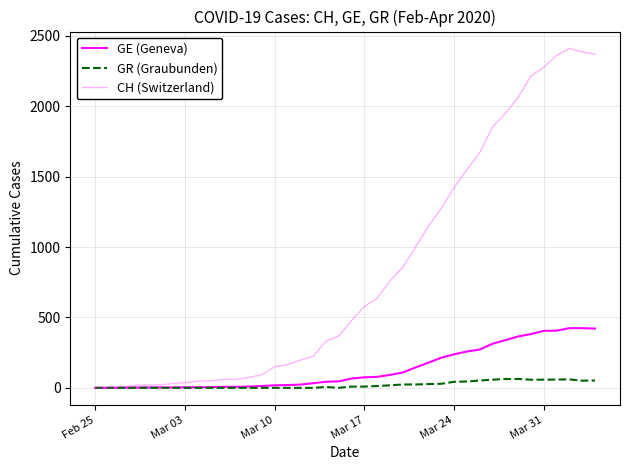

Does the chart display data point markers on the line(s)?

No